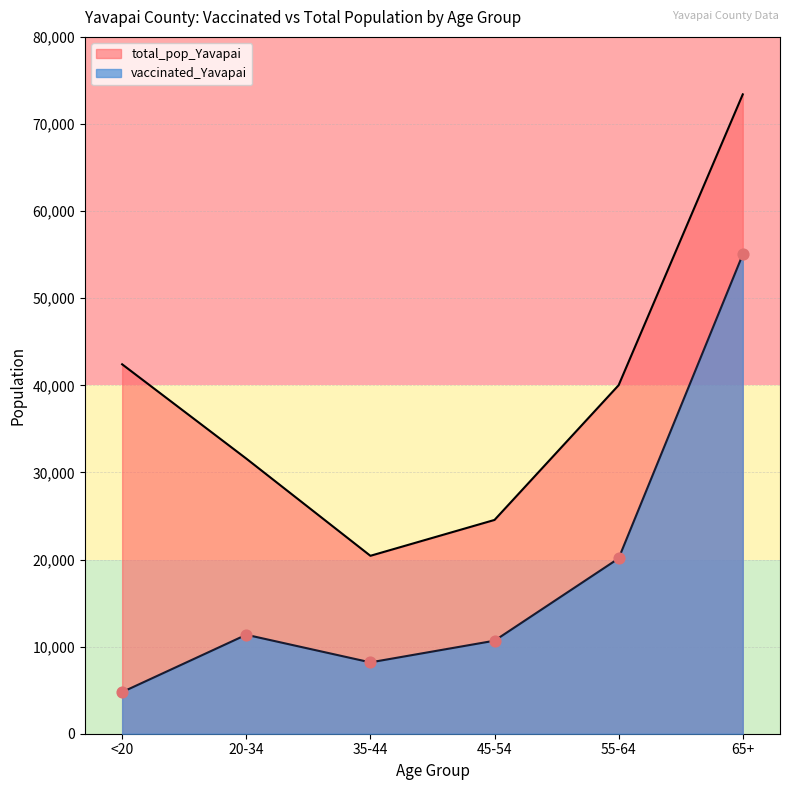

Which series contains the lowest Y value?

vaccinated_Yavapai